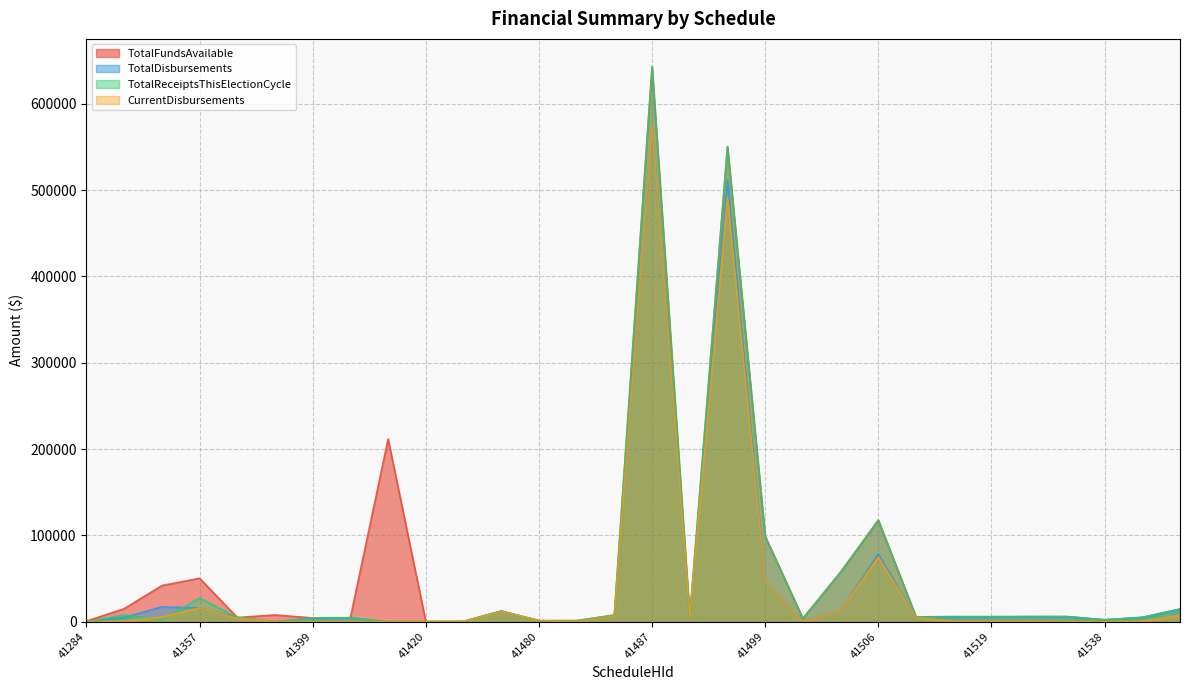

Does the chart have visible grid lines?

Yes